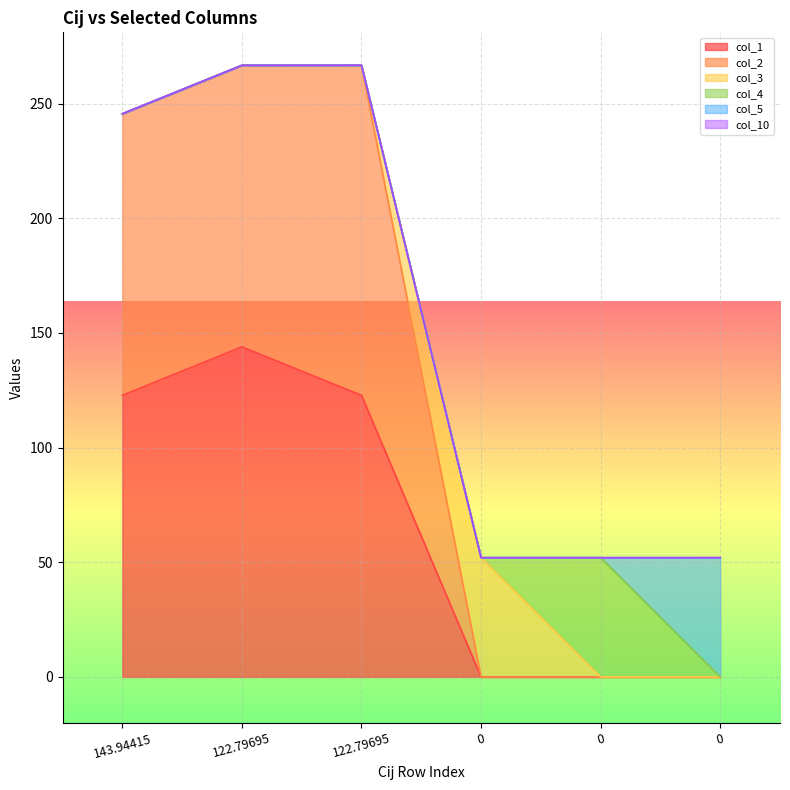

What is the label of the 1st point from the left?

143.94415